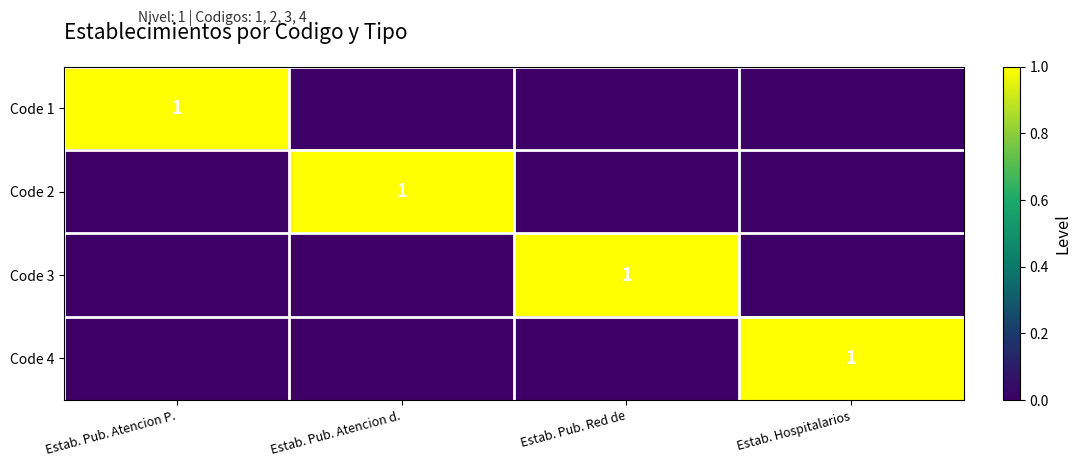

Which series changed the most between Estab. Pub. Red de and Estab. Hospitalarios?

Code 3